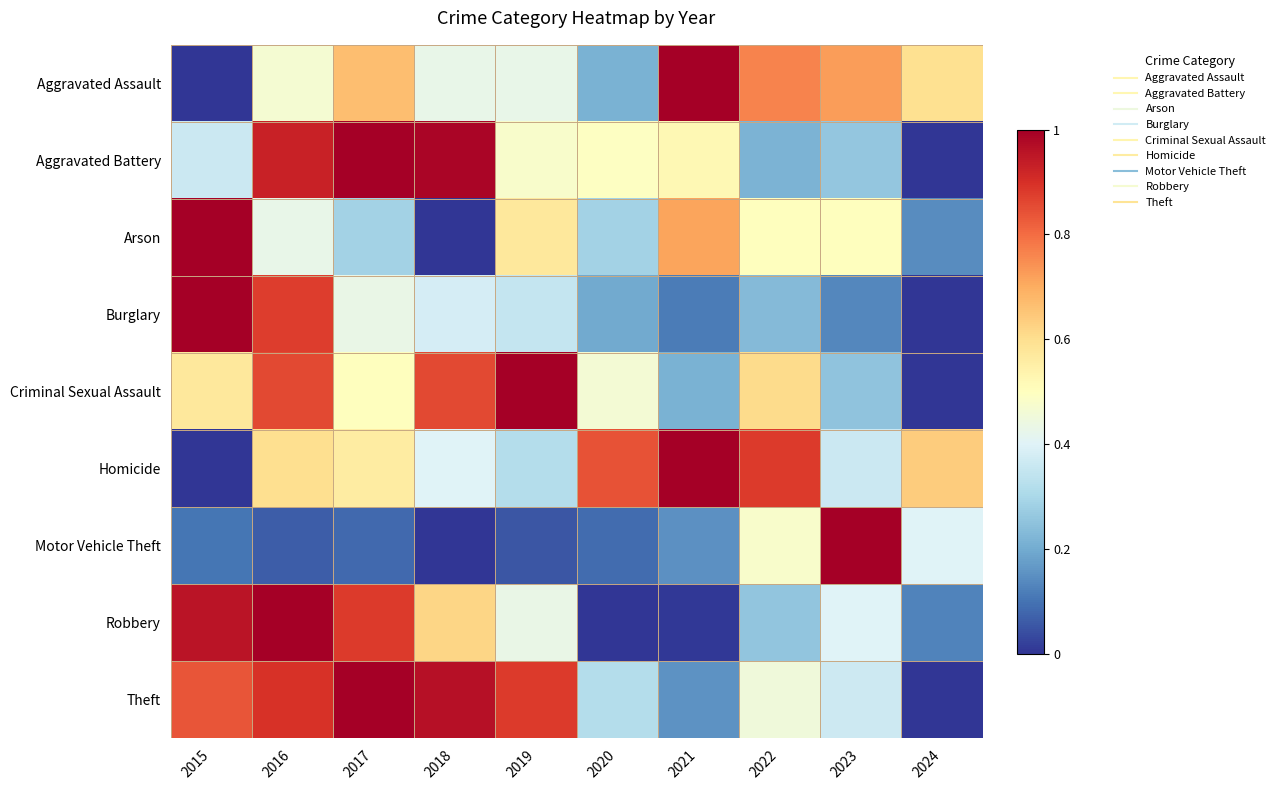

Reading left to right, transcribe all the data shown in this chart.

Aggravated Assault: 2015=0.0	2016=0.5	2017=0.7	2018=0.4	2019=0.4	2020=0.2	2021=1.0	2022=0.8	2023=0.7	2024=0.6
Aggravated Battery: 2015=0.4	2016=0.9	2017=1.0	2018=1.0	2019=0.5	2020=0.5	2021=0.5	2022=0.2	2023=0.3	2024=0.0
Arson: 2015=1.0	2016=0.4	2017=0.3	2018=0.0	2019=0.6	2020=0.3	2021=0.7	2022=0.5	2023=0.5	2024=0.1
Burglary: 2015=1.0	2016=0.9	2017=0.4	2018=0.4	2019=0.4	2020=0.2	2021=0.1	2022=0.2	2023=0.1	2024=0.0
Criminal Sexual Assault: 2015=0.6	2016=0.9	2017=0.5	2018=0.9	2019=1.0	2020=0.5	2021=0.2	2022=0.6	2023=0.2	2024=0.0
Homicide: 2015=0.0	2016=0.6	2017=0.6	2018=0.4	2019=0.3	2020=0.8	2021=1.0	2022=0.9	2023=0.4	2024=0.6
Motor Vehicle Theft: 2015=0.1	2016=0.1	2017=0.1	2018=0.0	2019=0.1	2020=0.1	2021=0.1	2022=0.5	2023=1.0	2024=0.4
Robbery: 2015=1.0	2016=1.0	2017=0.9	2018=0.6	2019=0.4	2020=0.0	2021=0.0	2022=0.3	2023=0.4	2024=0.1
Theft: 2015=0.8	2016=0.9	2017=1.0	2018=1.0	2019=0.9	2020=0.3	2021=0.2	2022=0.4	2023=0.4	2024=0.0